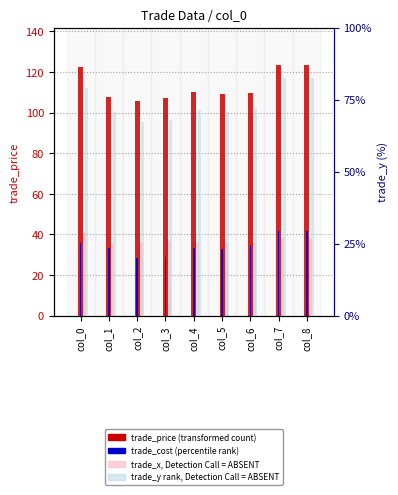

Which category has the lowest value across all series?

col_1